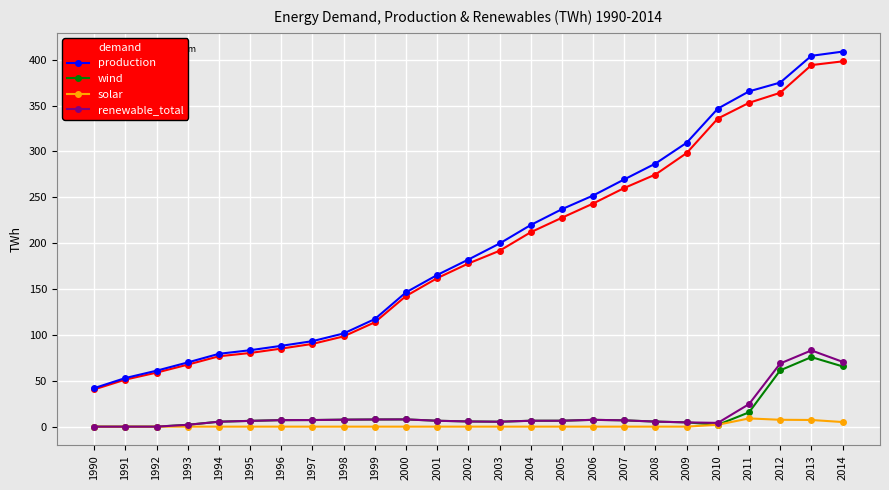

How many lines are shown in the chart?

5